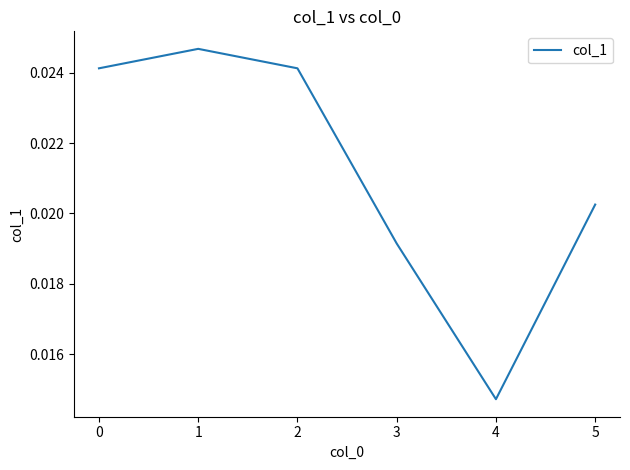

Between 3 and 5, which is larger?

5